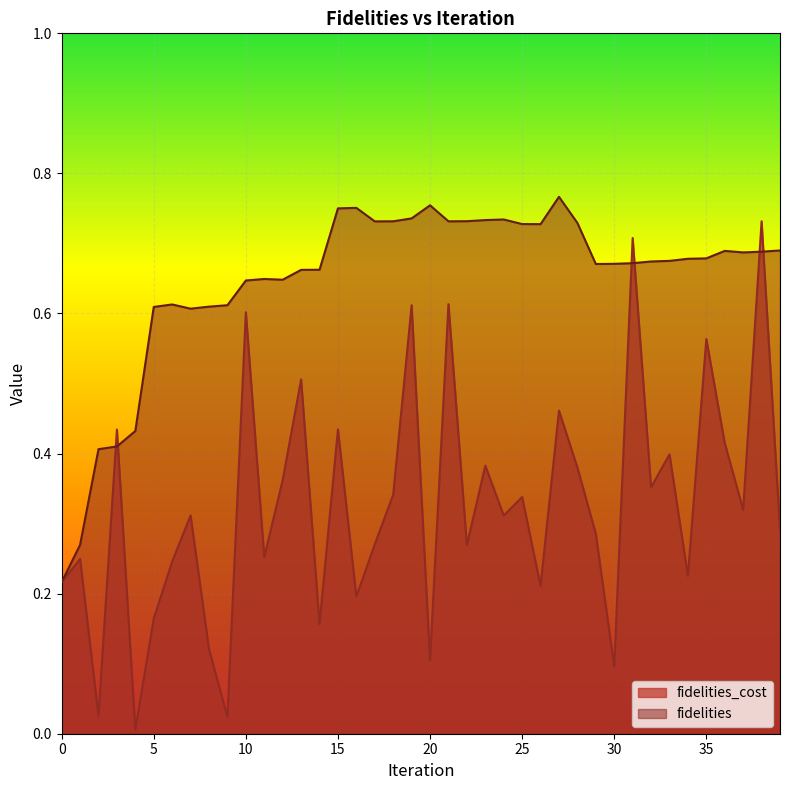

Count the number of data series in this chart.

2